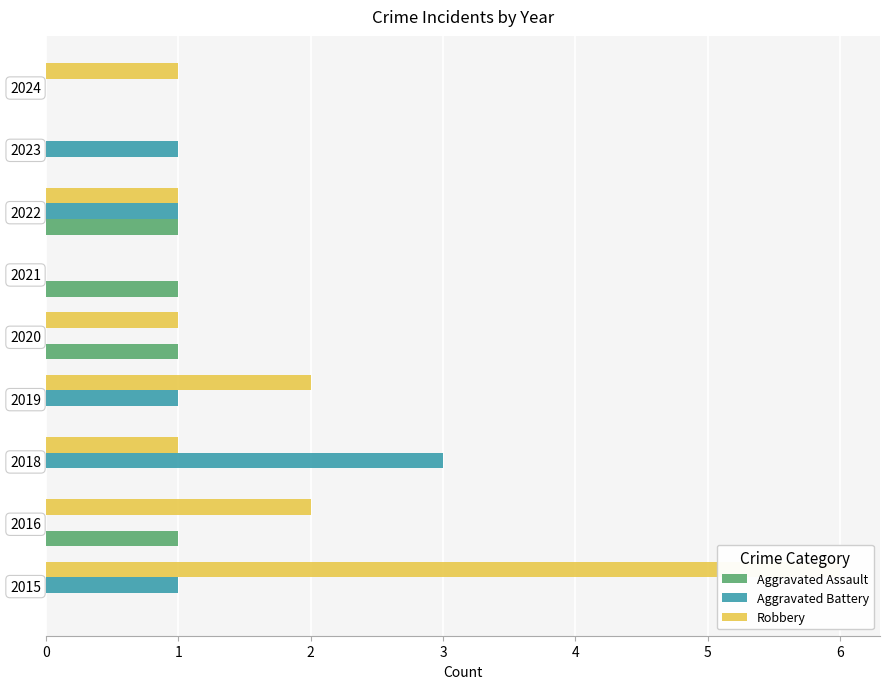

What is the highest value of the Aggravated Assault series?

1